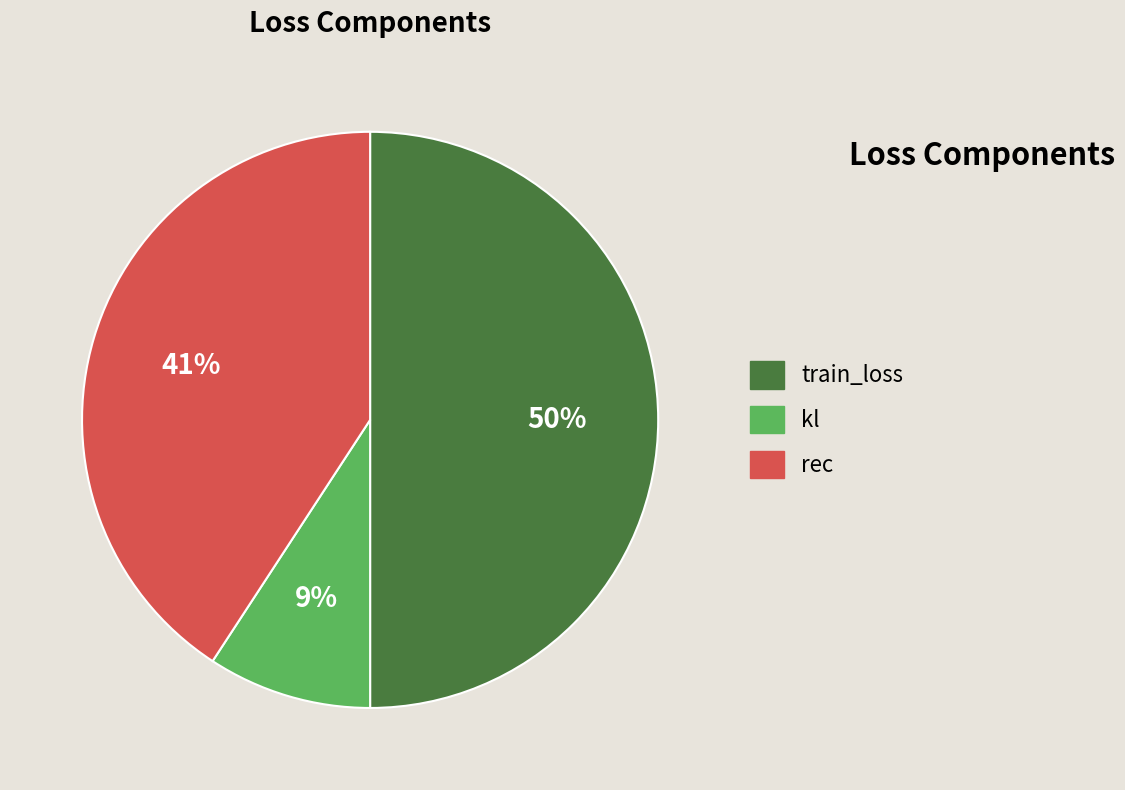

To the nearest percent, what portion does train_loss represent?

50%